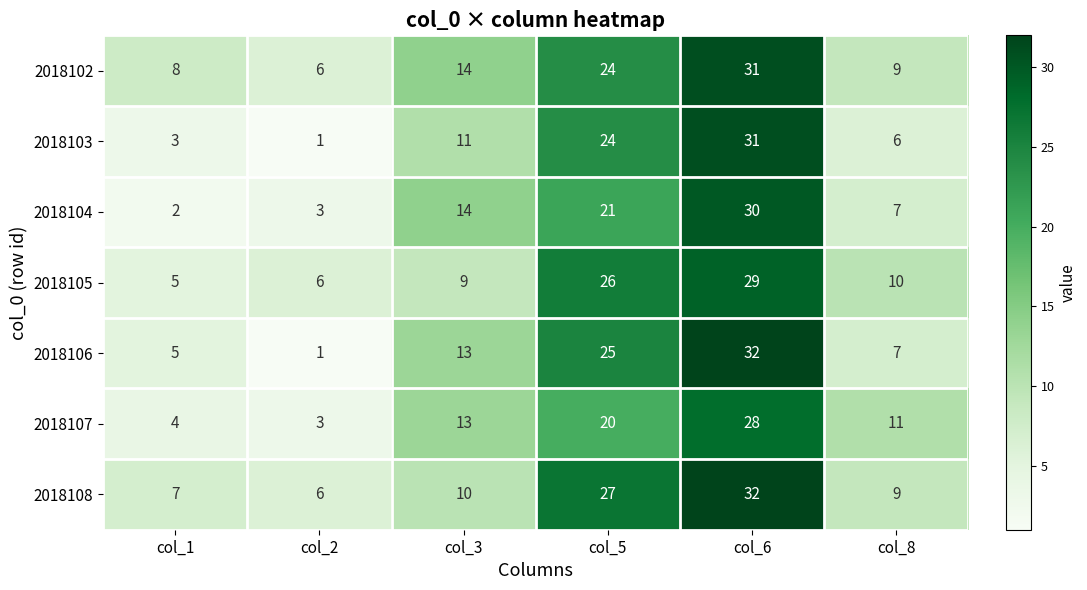

Which series has the largest total across all categories?

2018102